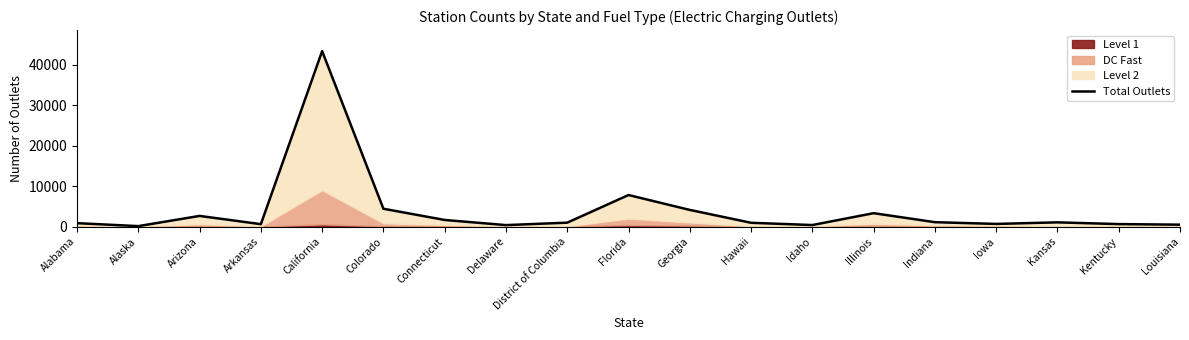

What is the sum of all values?

75398